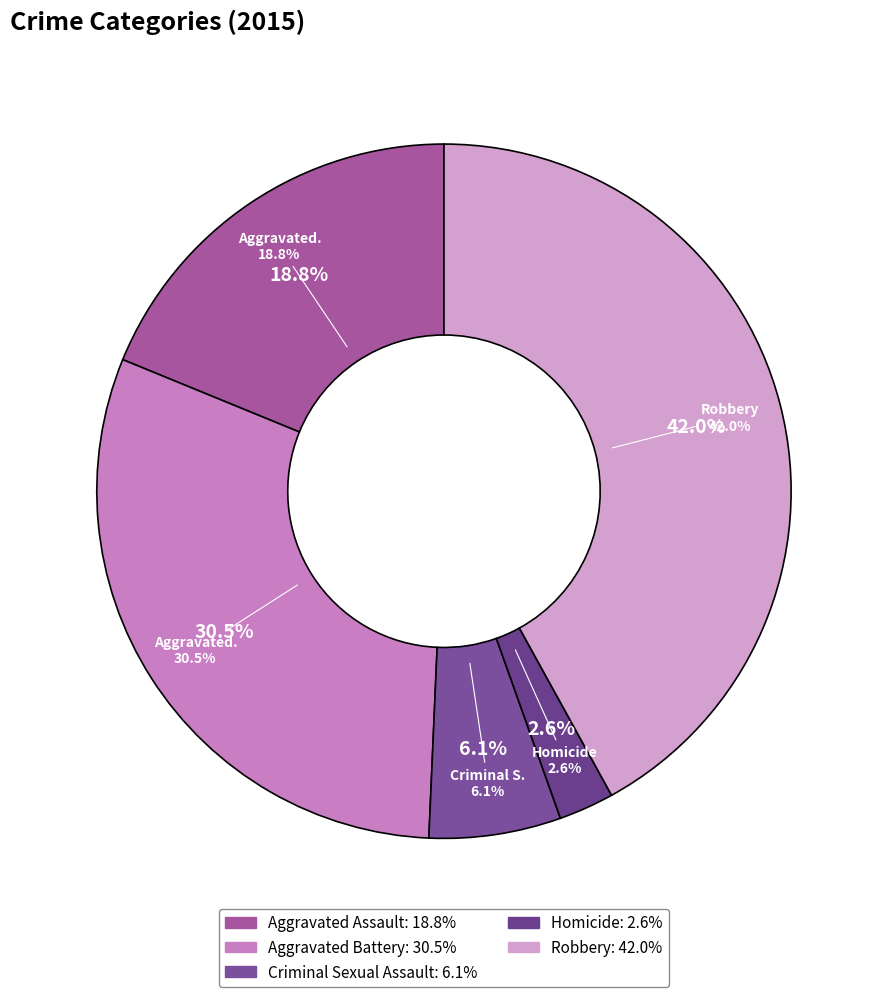

To the nearest percent, what is the difference between the largest and smallest slice percentages?

39%